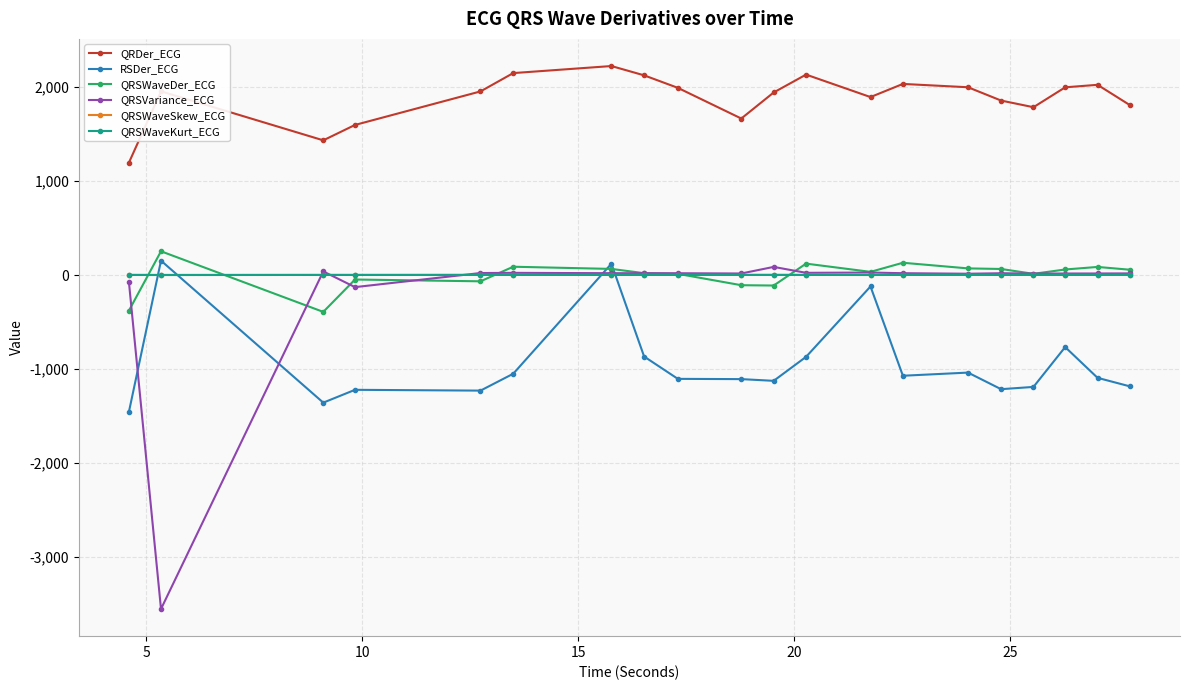

True or false: QRDer_ECG and QRSWaveKurt_ECG intersect in this chart.

False